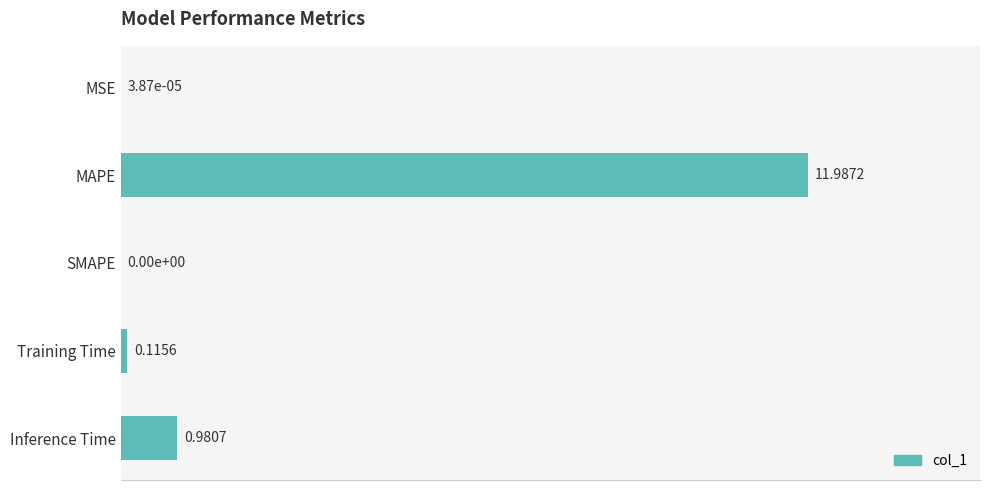

Between MSE and Inference Time, which is larger?

Inference Time